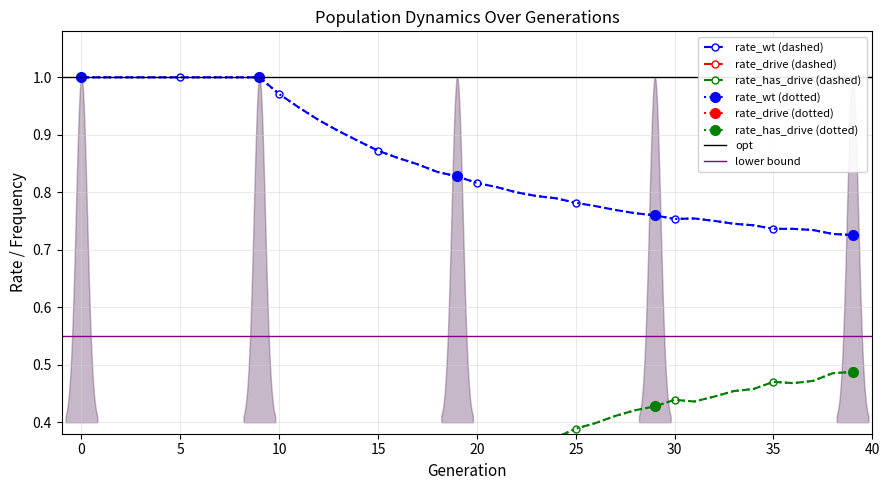

Count the rate_drive values in the range 0 to 1.

40